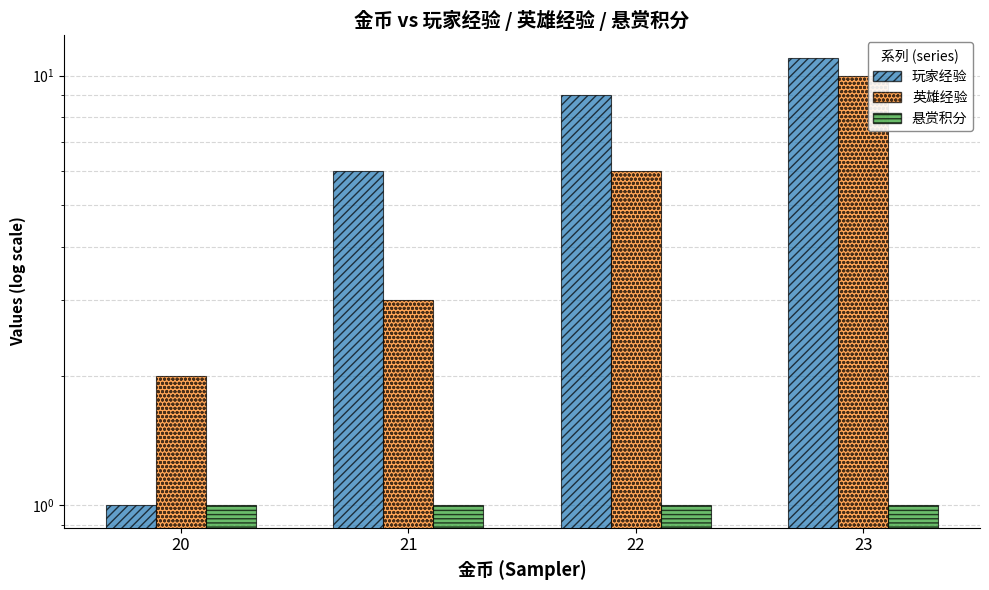

Rank the series by their maximum value, from lowest to highest.

悬赏积分, 英雄经验, 玩家经验